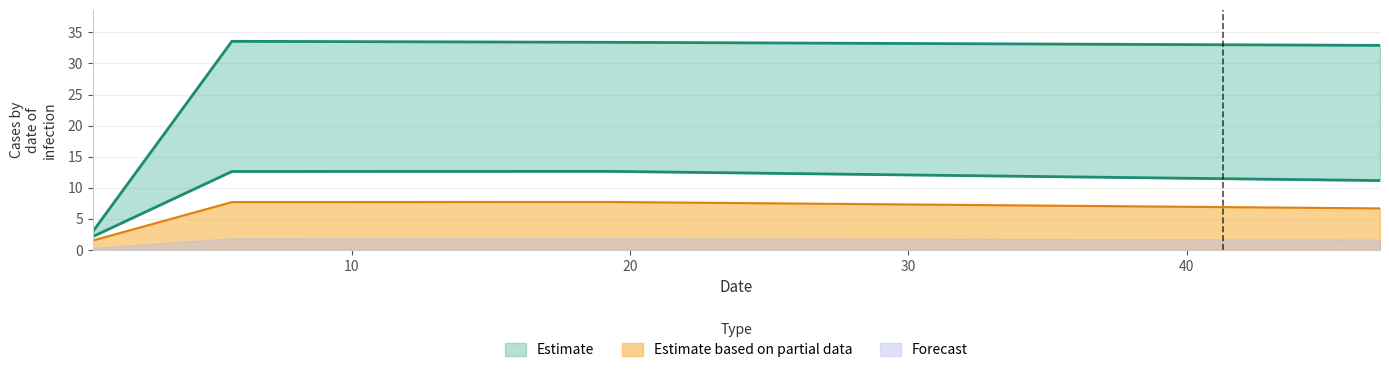

True or false: Estimate based on partial data has more than 2 points higher than both neighbors.

False